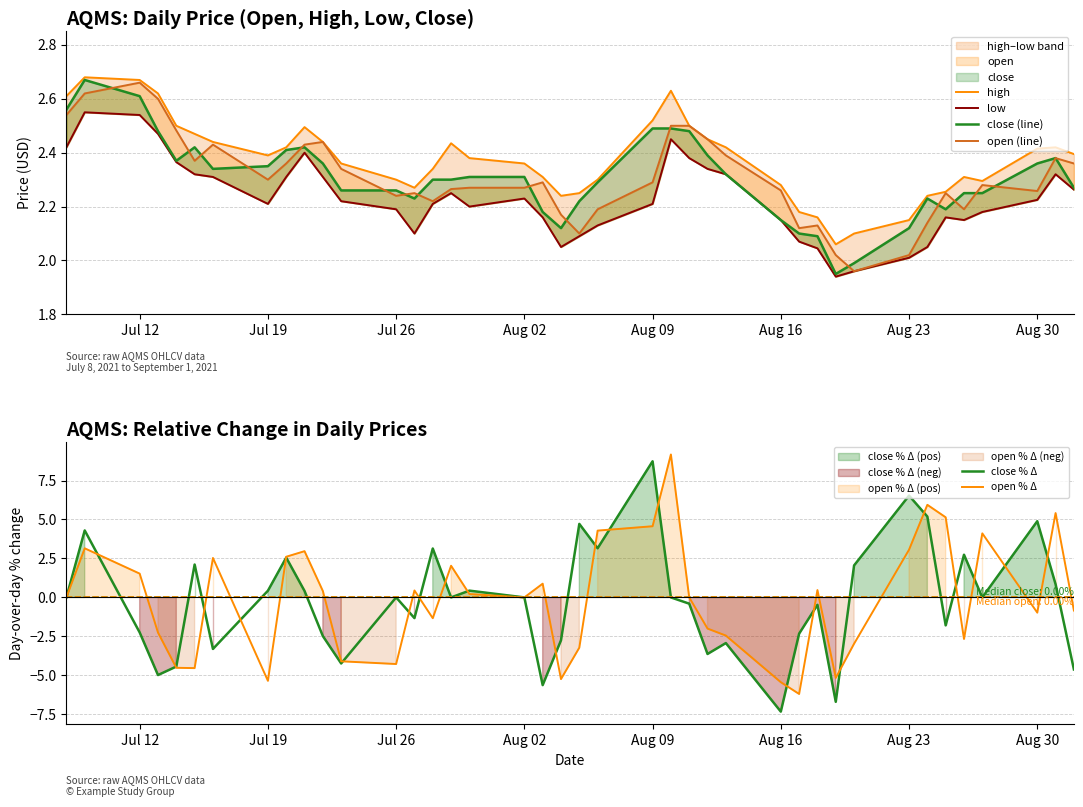

How many interior local peaks does the open % Δ series have?

11